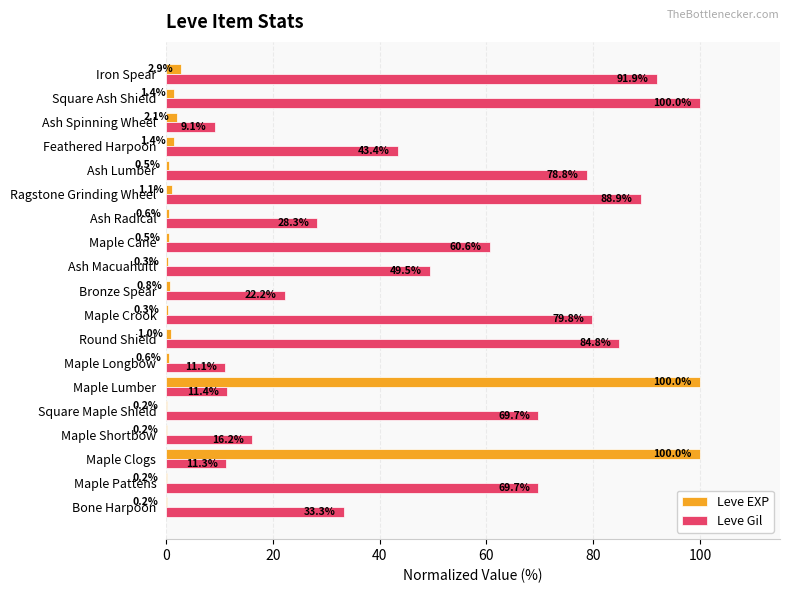

The value of Leve Gil at Maple Longbow is 11.1. True or false?

True